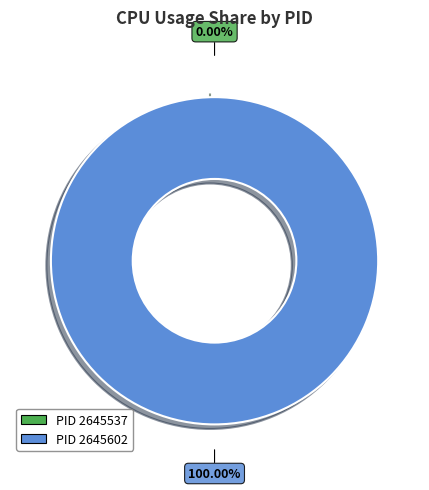

Which slice is the largest?

2645602